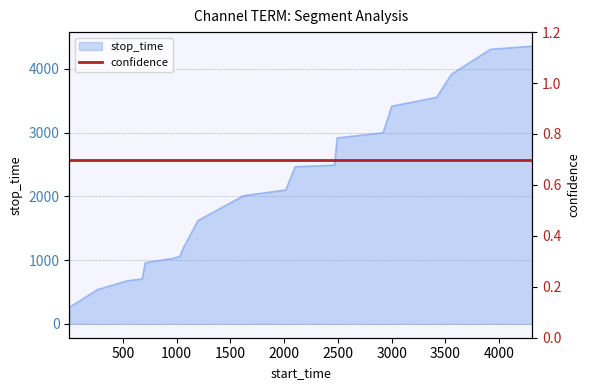

Reading left to right, list all the values displayed in this chart.

1=260	261=538	539=677	678=706	707=961	962=1028	1029=1061	1062=1195	1196=1620	1621=2012	2013=2101	2102=2467	2468=2491	2492=2918	2919=2999	3000=3416	3417=3555	3556=3917	3918=4308	4309=4358